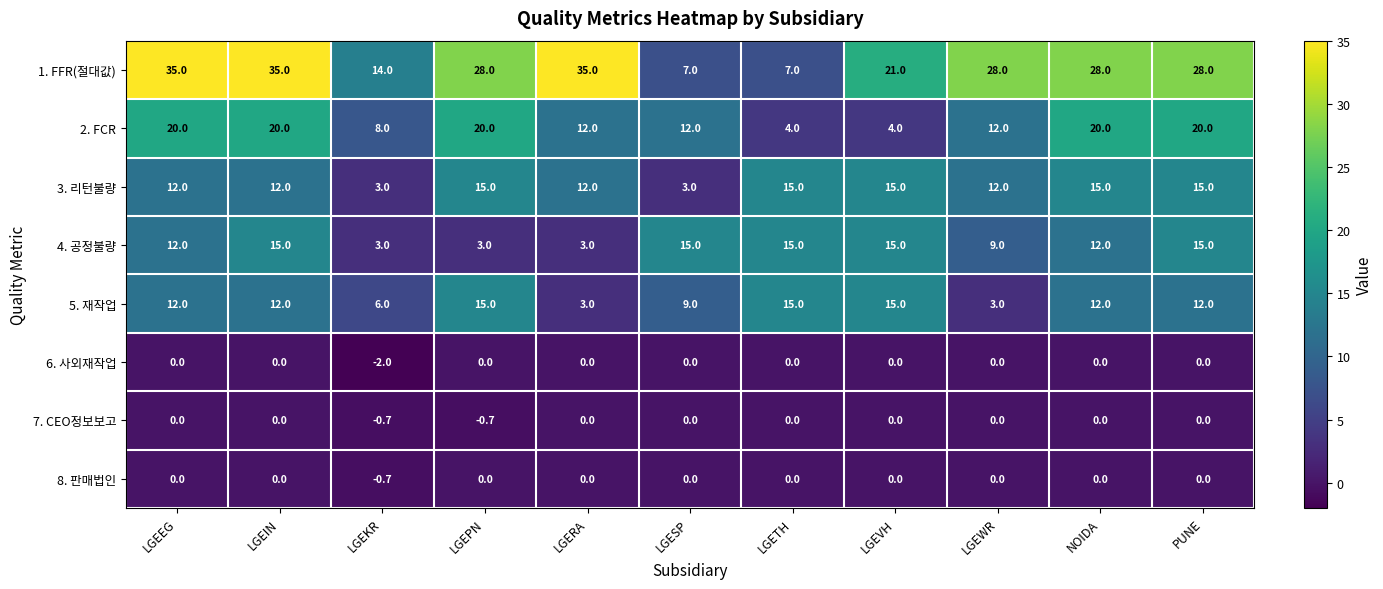

Which series has the largest total across all categories?

1. FFR(절대값)